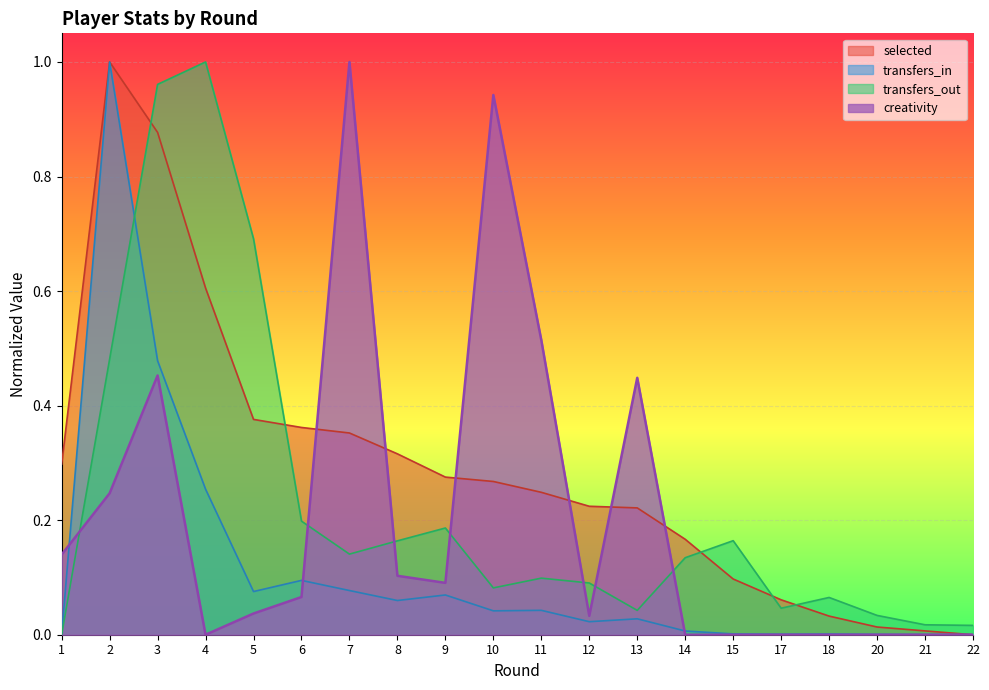

Reading left to right, what are all the values shown in this chart?

selected: 0.3	1.0	0.9	0.6	0.4	0.4	0.4	0.3	0.3	0.3	0.2	0.2	0.2	0.2	0.1	0.1	0.0	0.0	0.0	0.0
transfers_in: 0.0	1.0	0.5	0.3	0.1	0.1	0.1	0.1	0.1	0.0	0.0	0.0	0.0	0.0	0.0	0.0	0.0	0.0	0.0	0.0
transfers_out: 0.0	0.5	1.0	1.0	0.7	0.2	0.1	0.2	0.2	0.1	0.1	0.1	0.0	0.1	0.2	0.0	0.1	0.0	0.0	0.0
creativity: 0.1	0.2	0.5	0.0	0.0	0.1	1.0	0.1	0.1	0.9	0.5	0.0	0.4	0.0	0.0	0.0	0.0	0.0	0.0	0.0